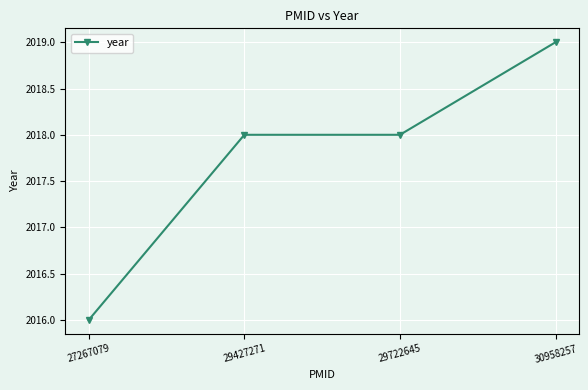

How many categories are shown in the chart?

4